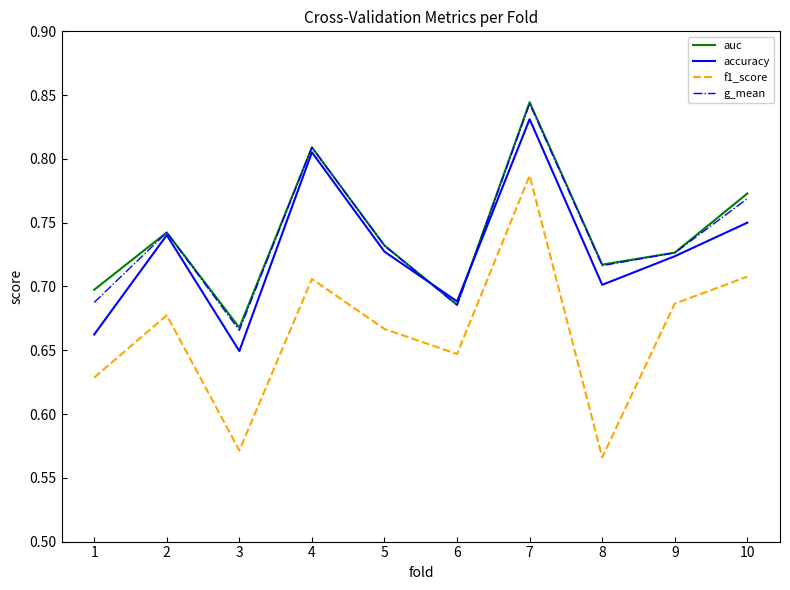

What is the total value across all series at 5?

2.9